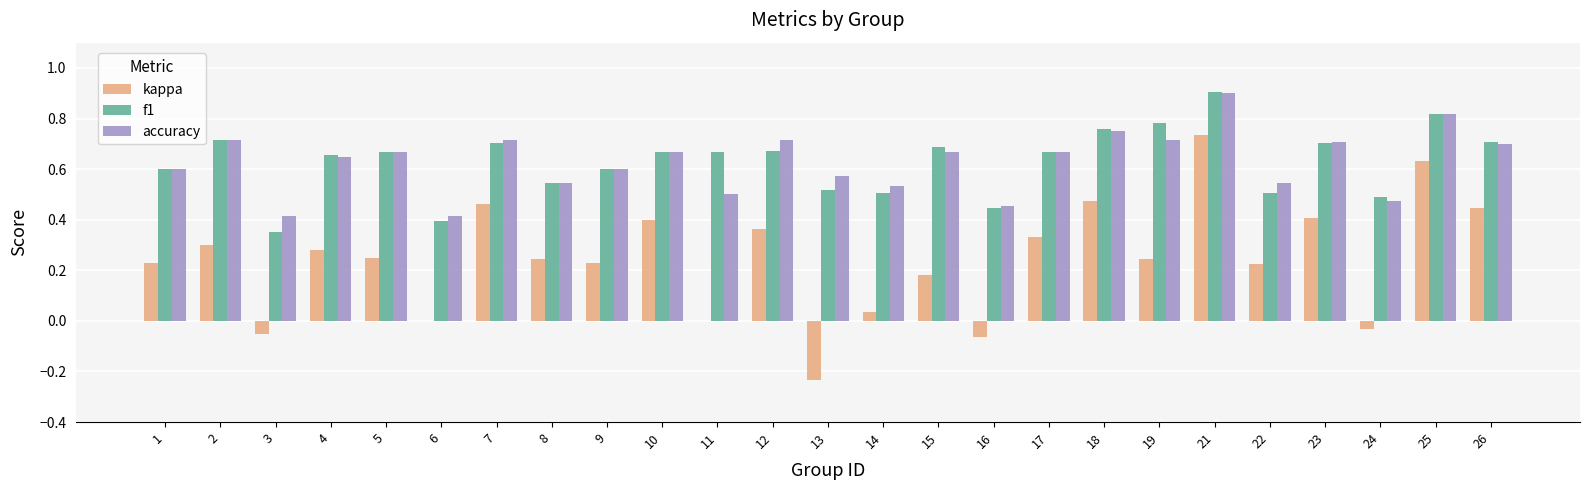

Is the value of f1 at 7 greater than the value of kappa at 23?

Yes